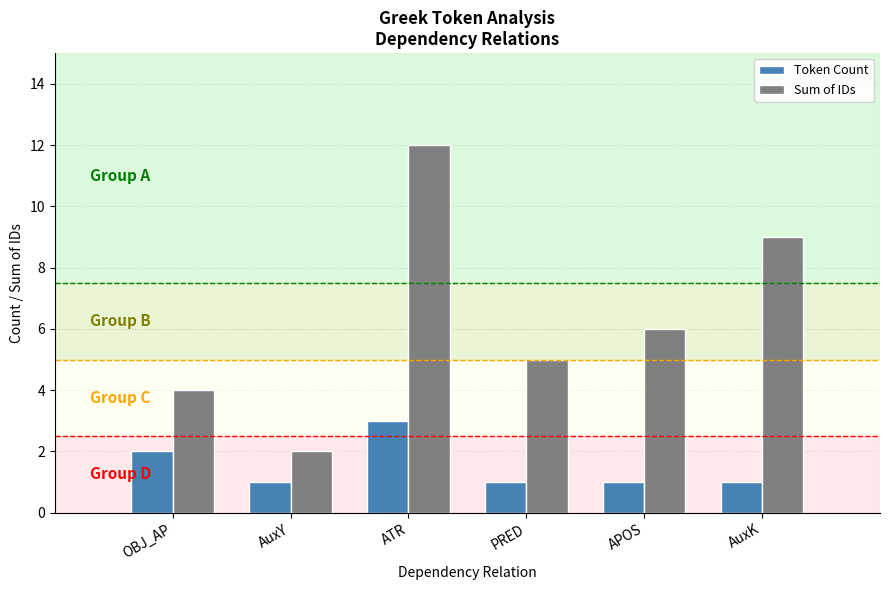

Which series has the largest total across all categories?

Sum of IDs